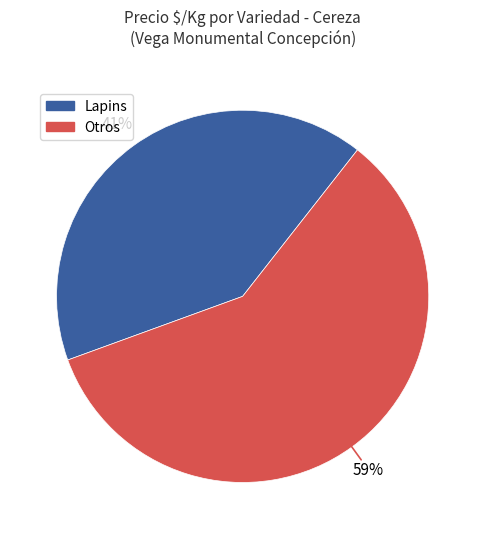

To the nearest percent, what is the average slice percentage?

50%